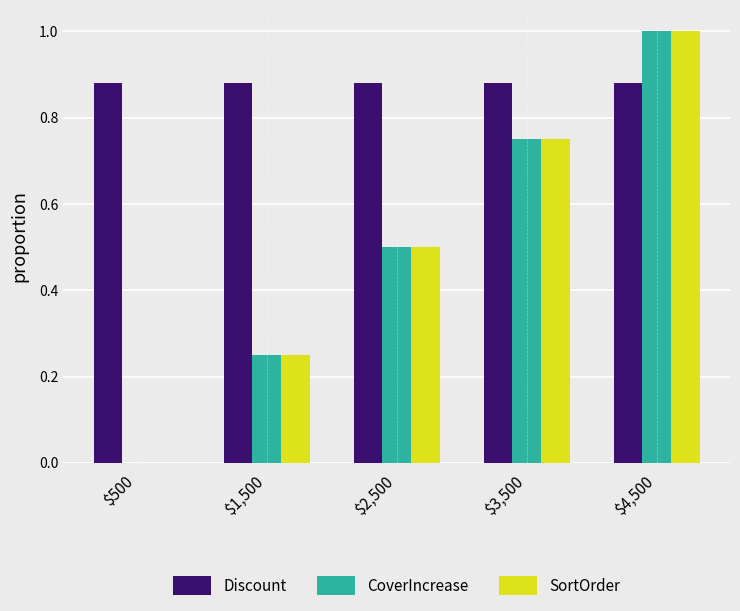

What are all the series names shown in the legend?

Discount, CoverIncrease, SortOrder